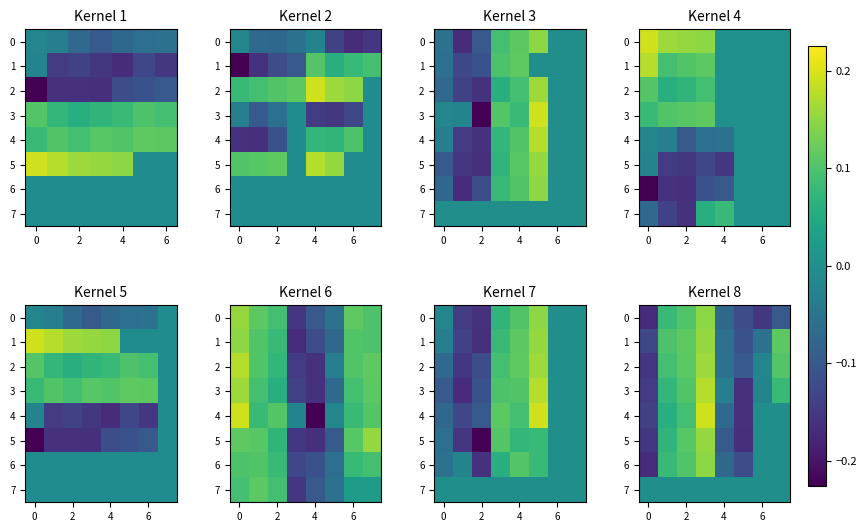

How many negative values does the 1 series have?

4